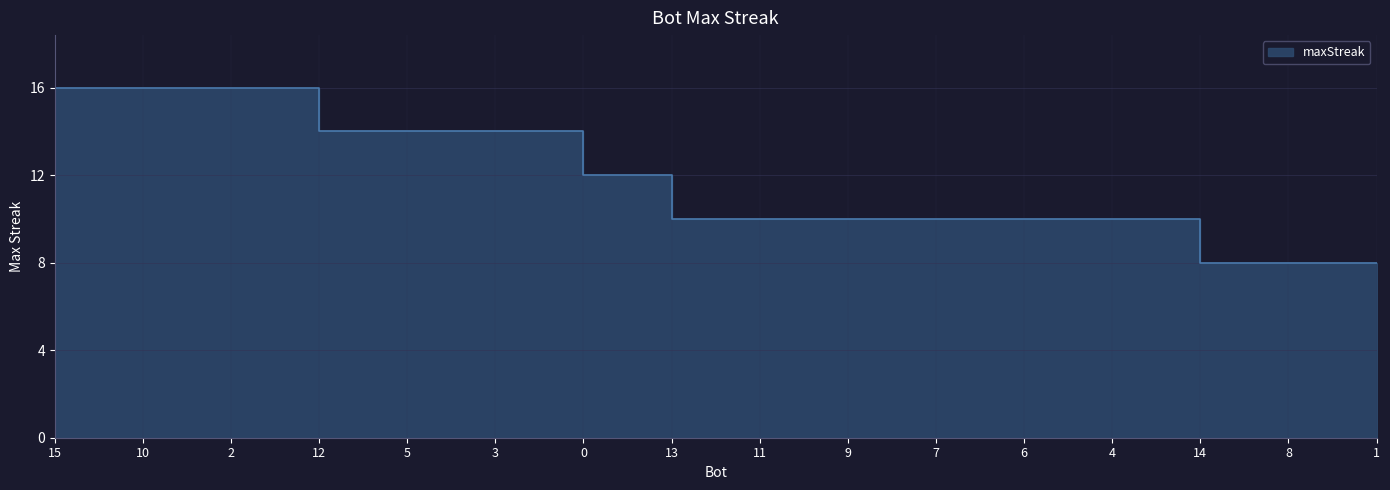

What is the label of the 15th point from the left?

8